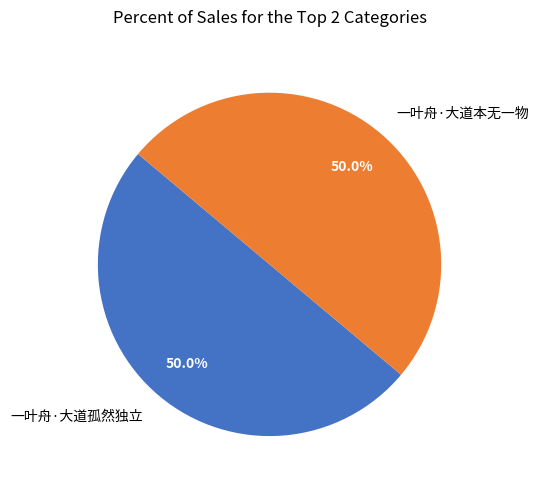

To the nearest percent, what percentage of the pie is 一叶舟·大道本无一物?

50%